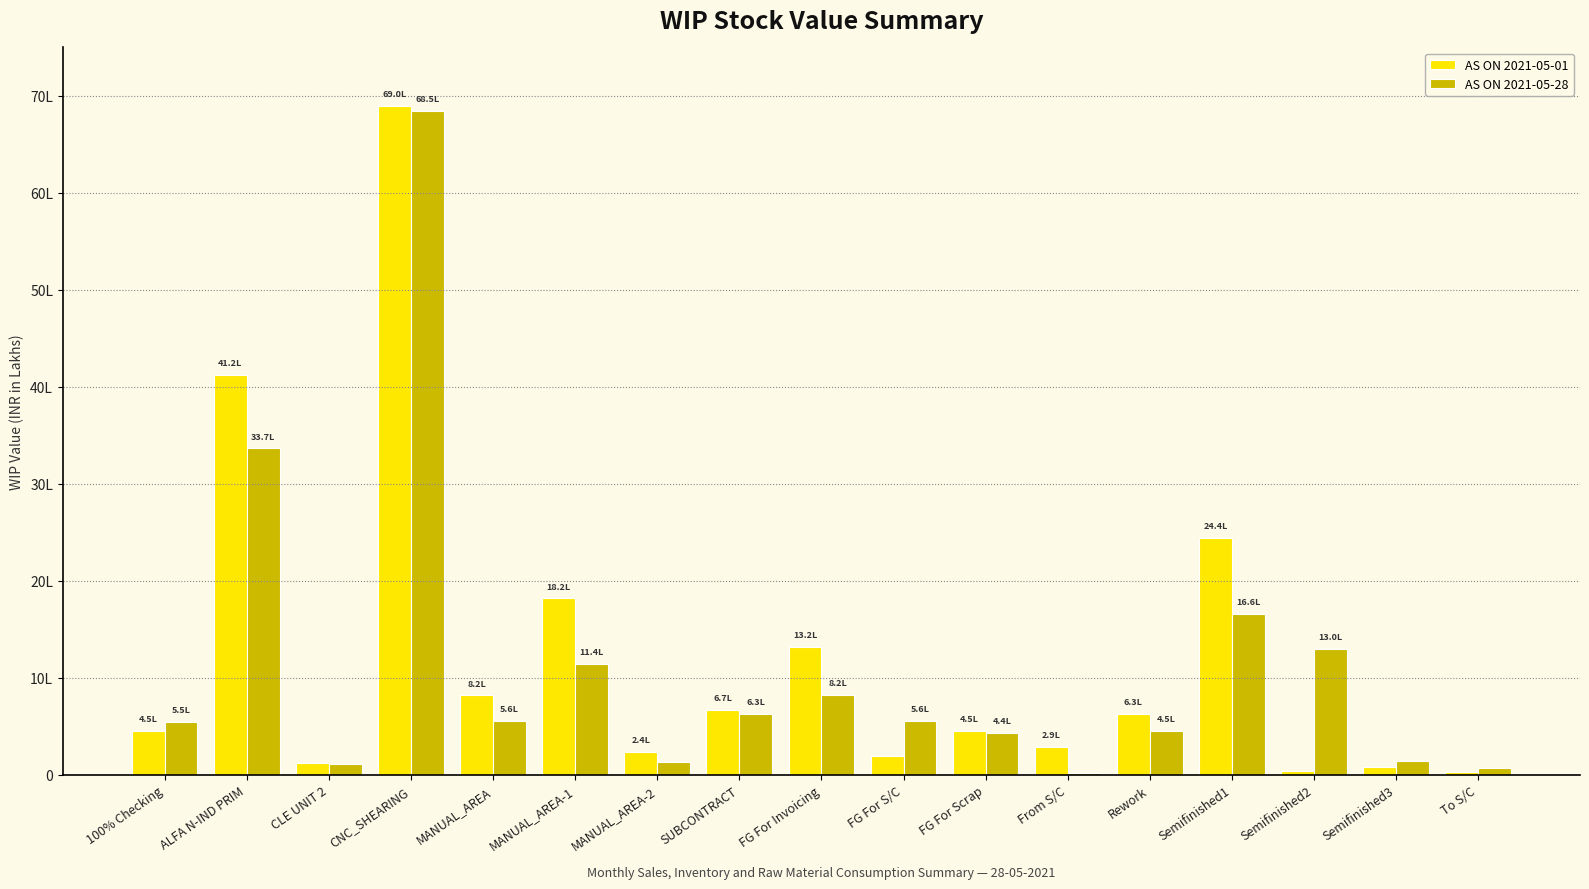

Between MANUAL_AREA and ALFA N-IND PRIM, which is larger?

ALFA N-IND PRIM